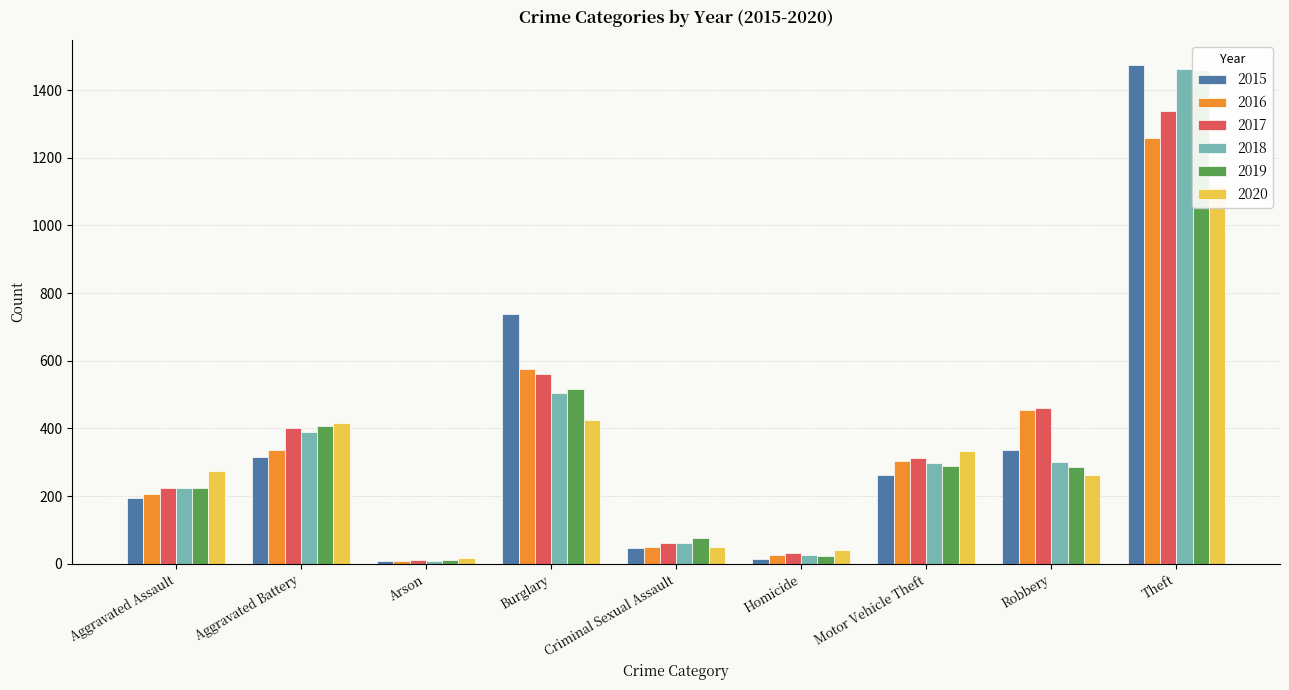

Which has a higher value, Burglary or Homicide?

Burglary